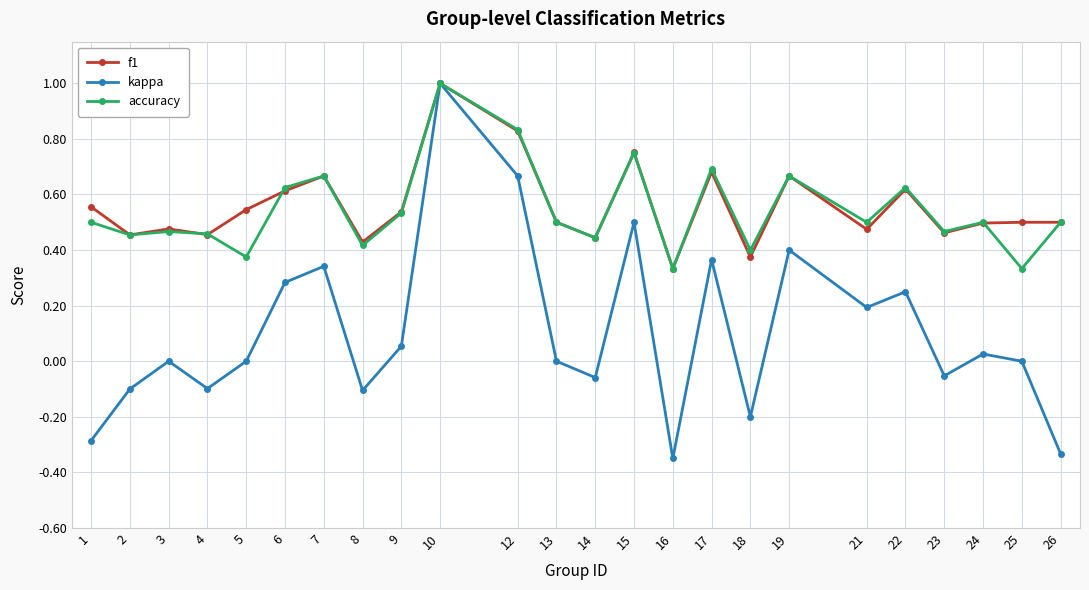

At how many categories does at least one series exceed 0?

24